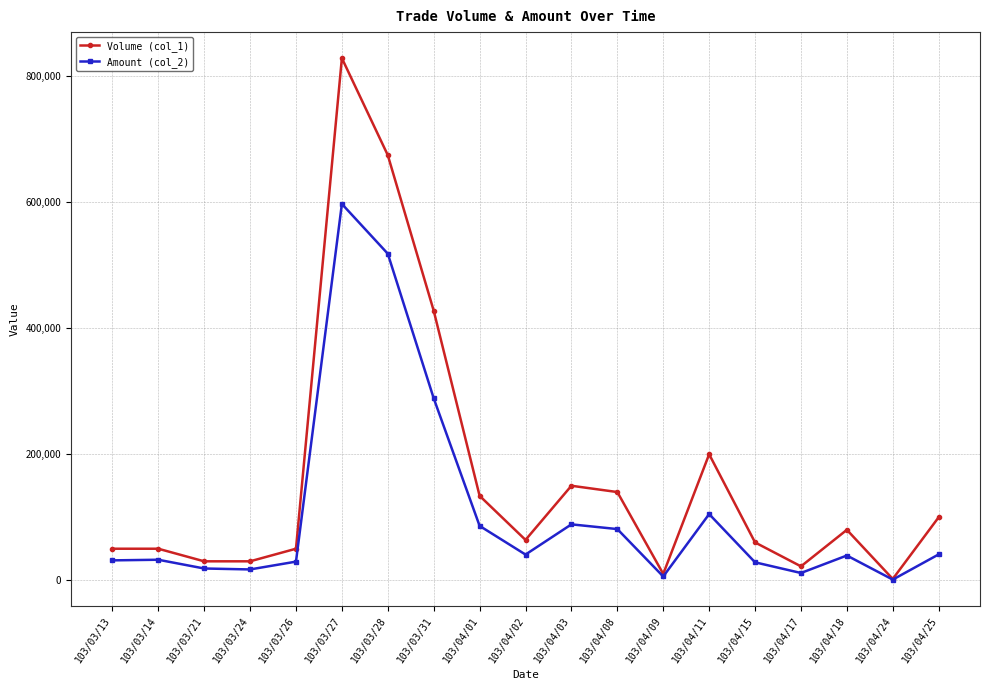

What is the sum of the Volume (col_1) values at 103/04/18 and 103/04/03?

230000